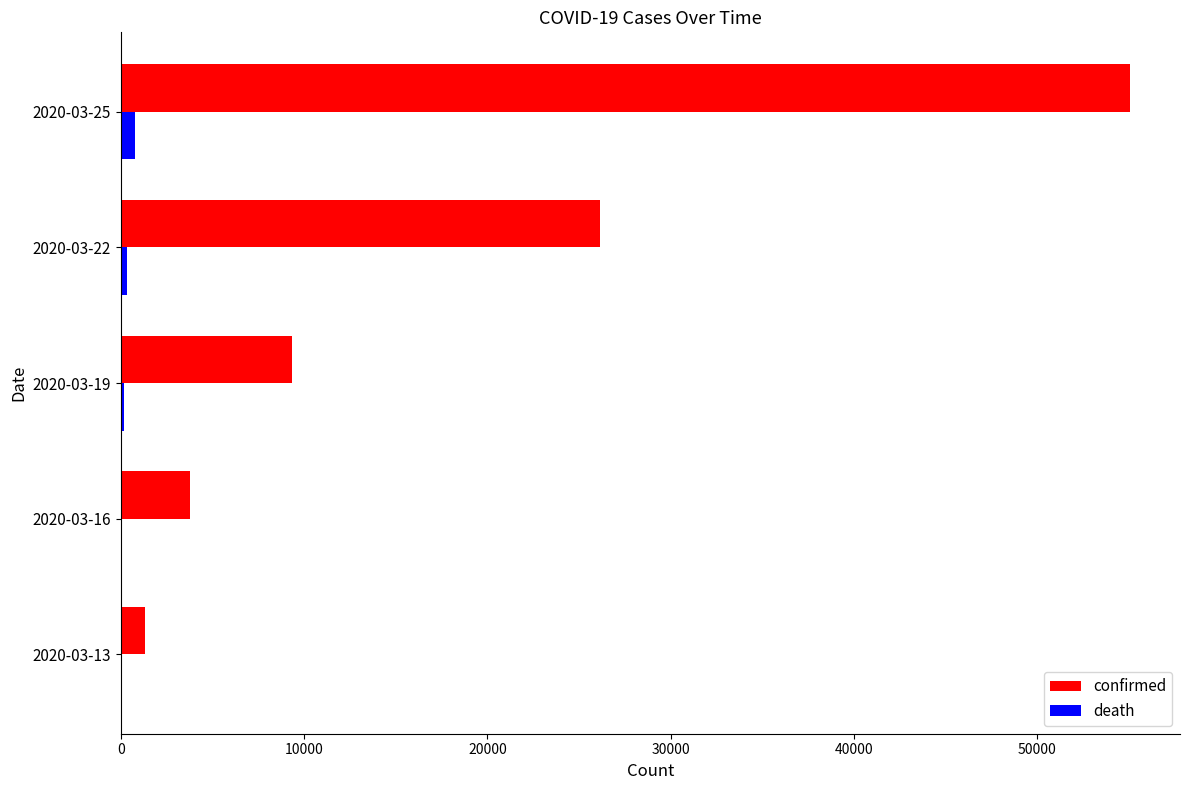

How many distinct data groups are displayed?

2